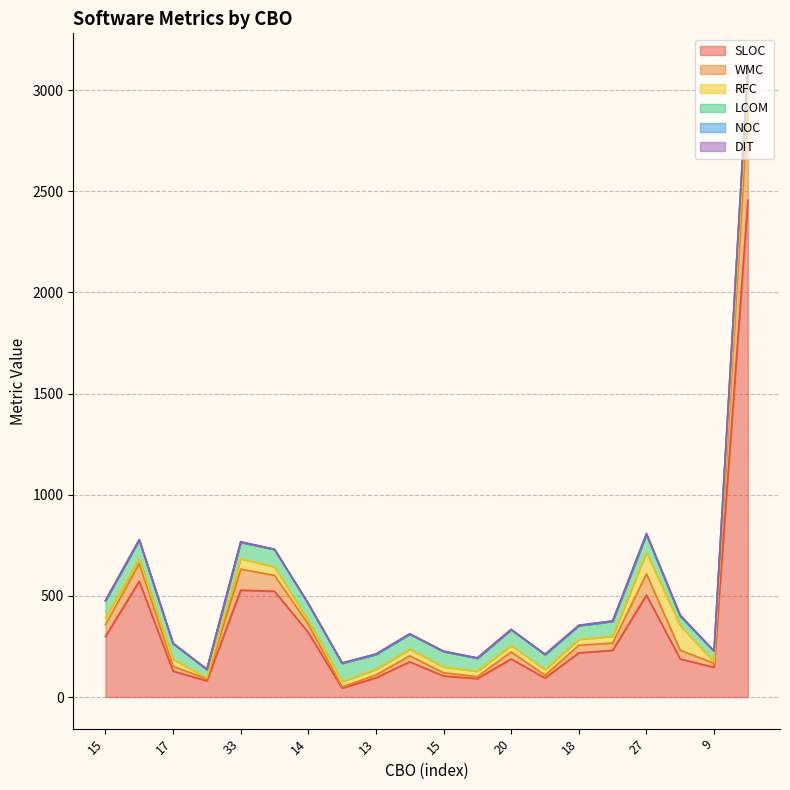

At 20, list the series in order from largest to smallest.

SLOC, LCOM, WMC, RFC, DIT, NOC